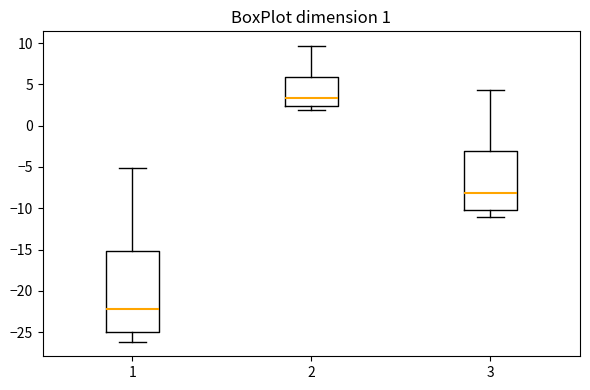

Which box has the highest median line?

2